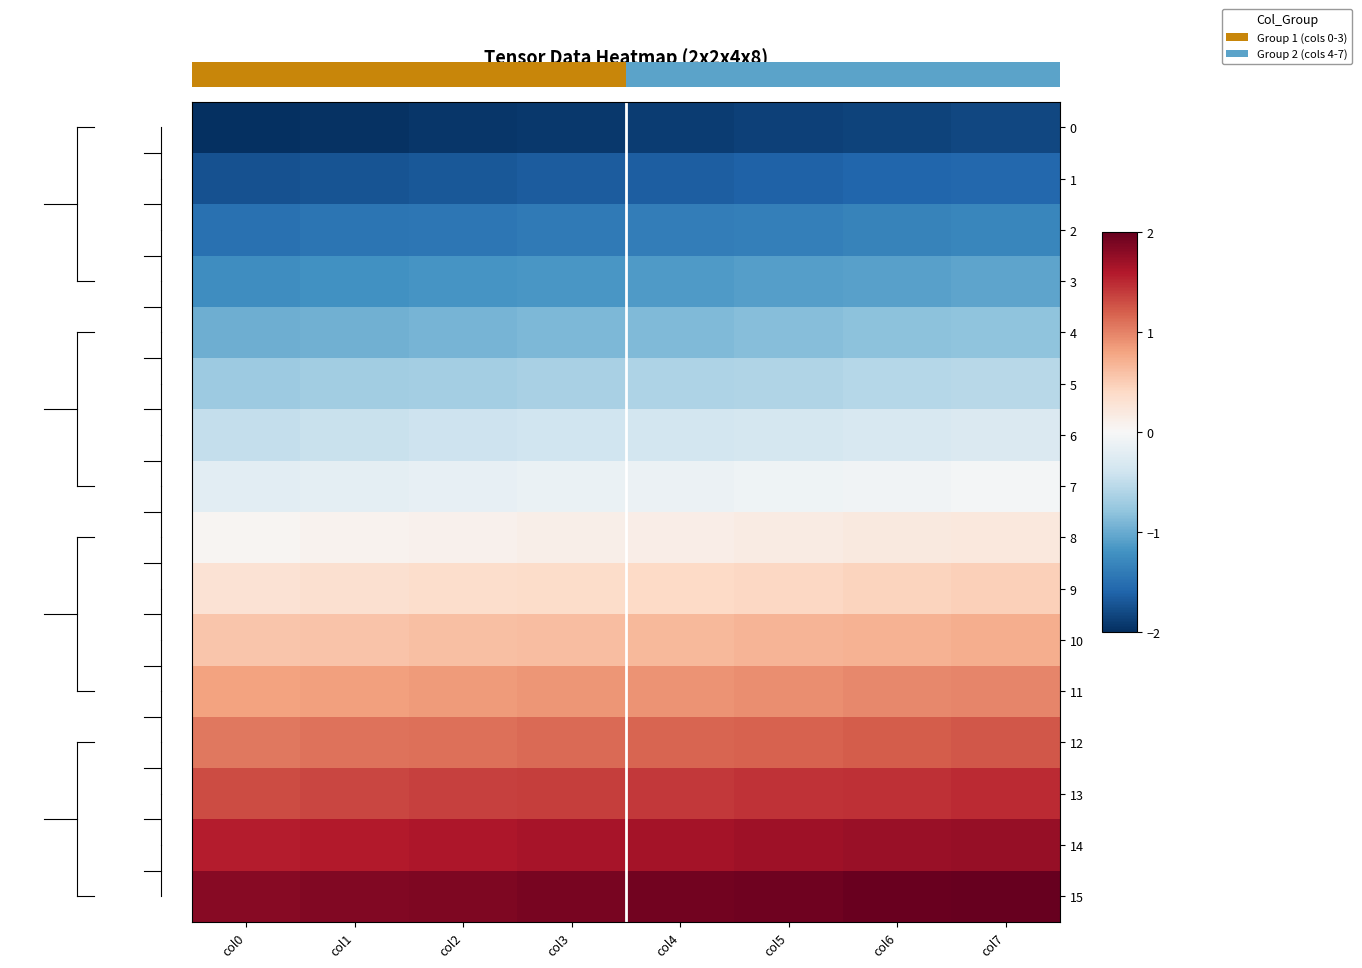

What is the total value across all series at col0?

-1.4